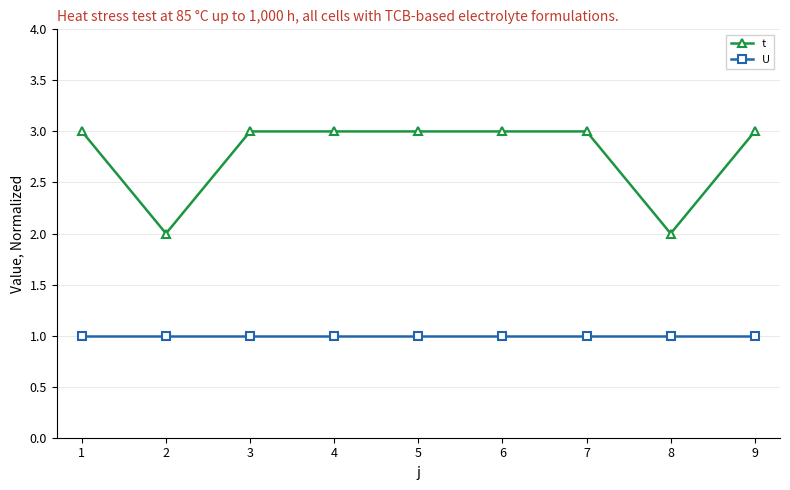

Is it true that t equals 3 at 3?

True